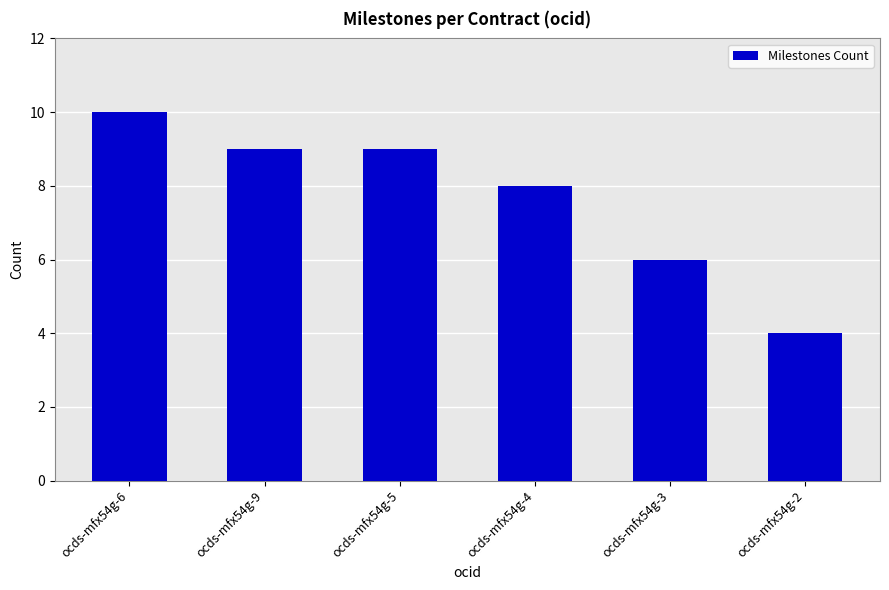

The chart shows a value of 6 at ocds-mfx54g-9. True or false?

False